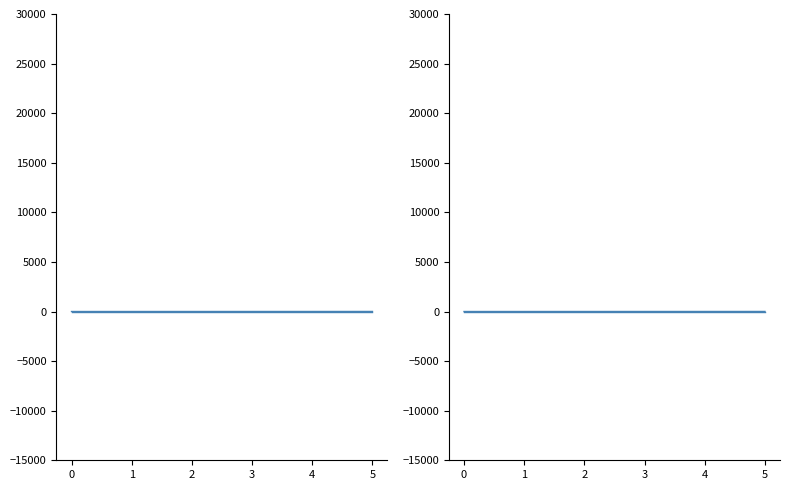

What is the total value across all series at 5?

5